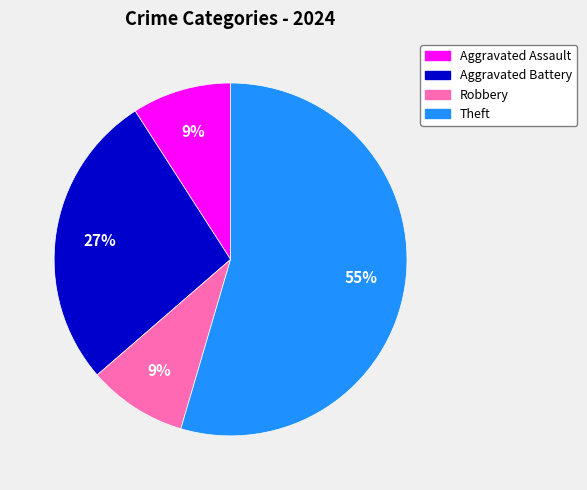

Is Robbery the majority of the pie?

No